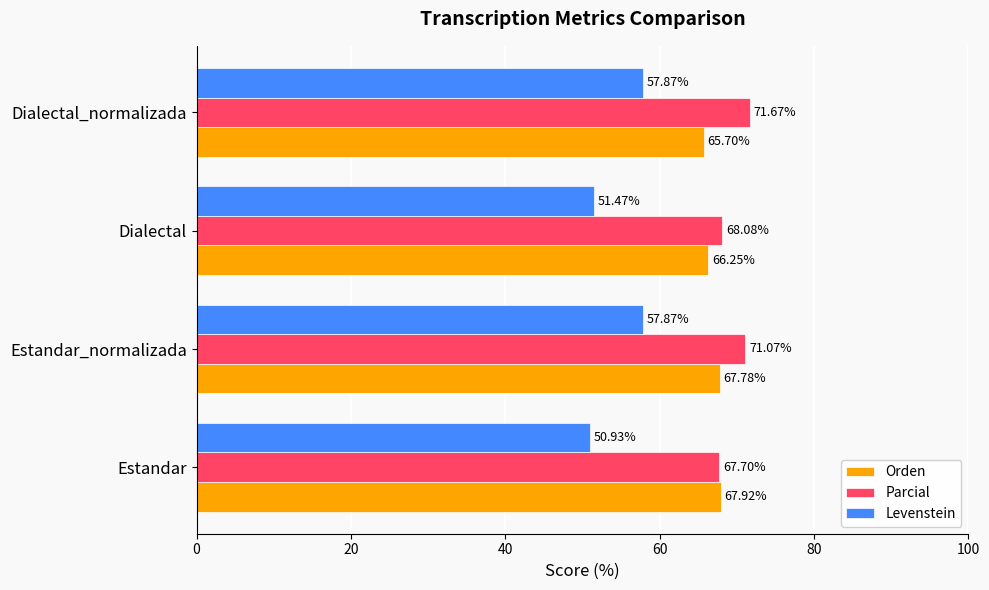

Which series has the largest total across all categories?

Parcial